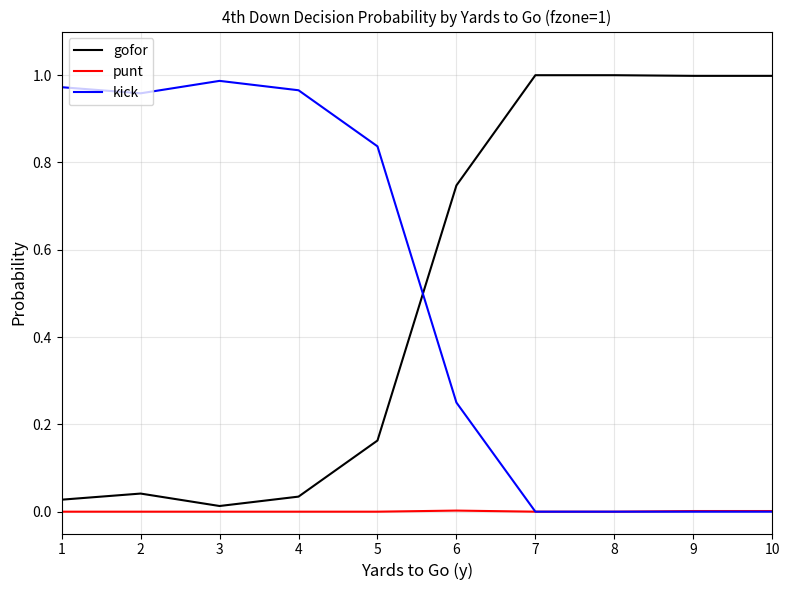

What are all the series names shown in the legend?

gofor, punt, kick